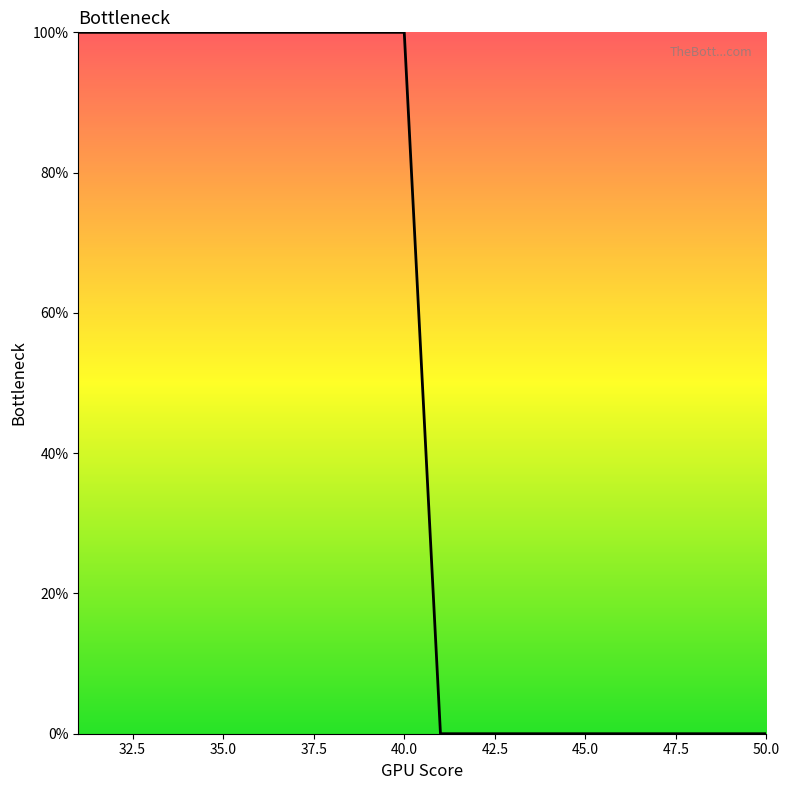

What is the difference between the maximum and minimum values?

100